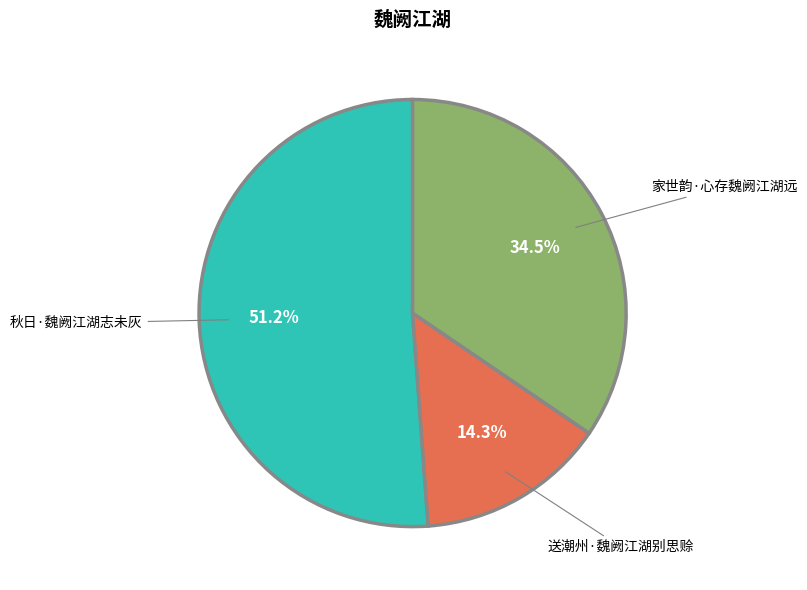

What is the largest slice in the pie chart?

秋日·魏阙江湖志未灰